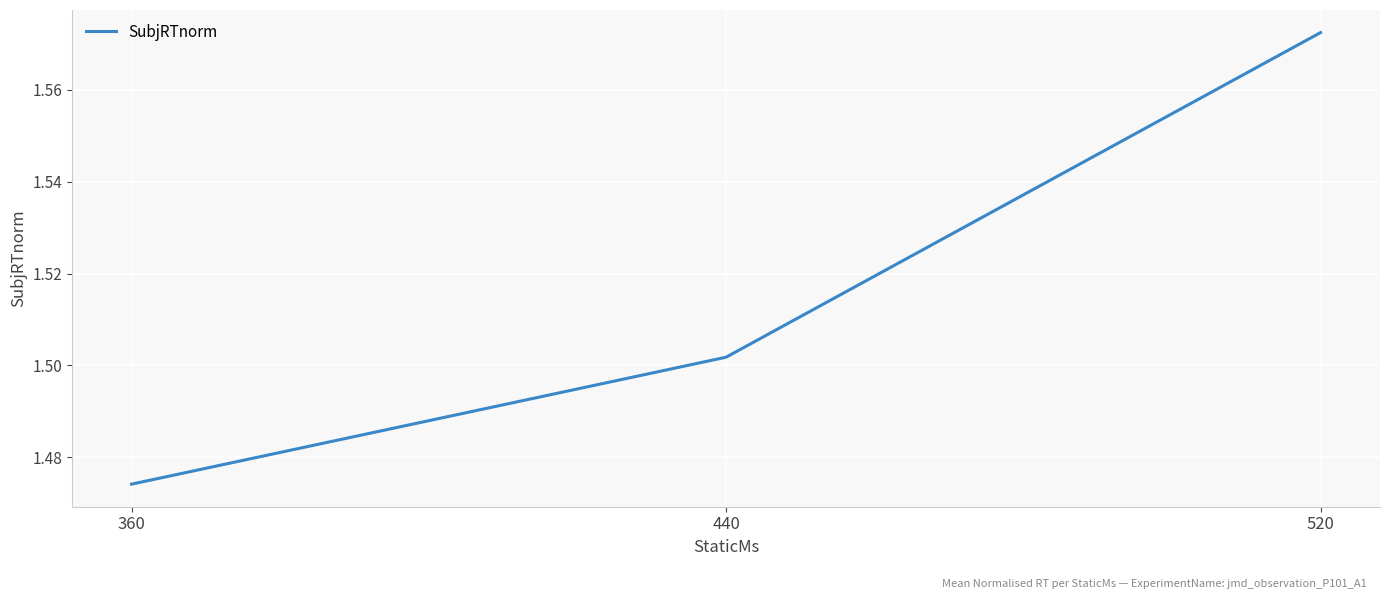

At which category does the chart reach its peak across all series?

520